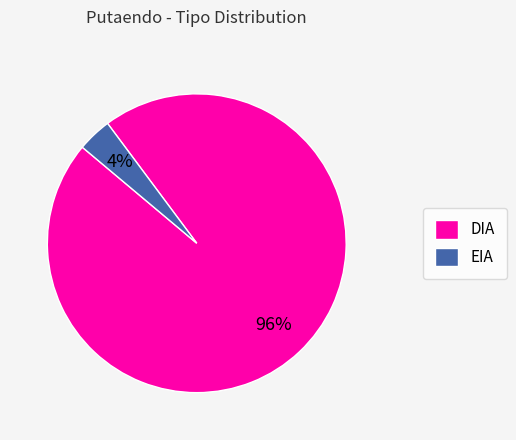

Which has a higher value, EIA or DIA?

DIA